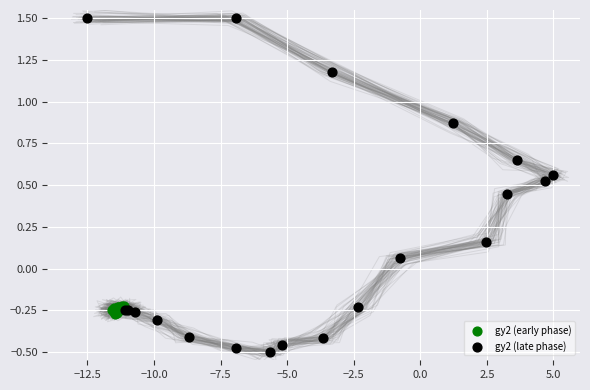

Which series has the widest spread of Y values?

gy2 (late phase)